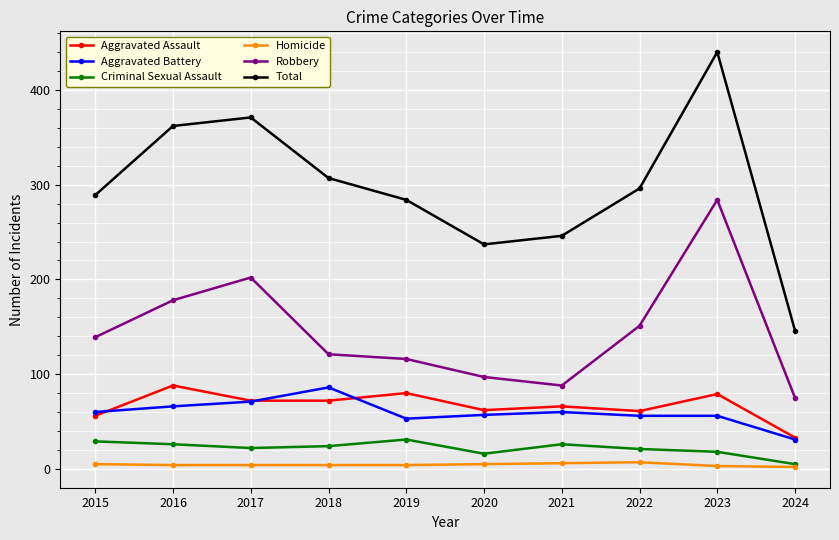

How many distinct data groups are displayed?

6